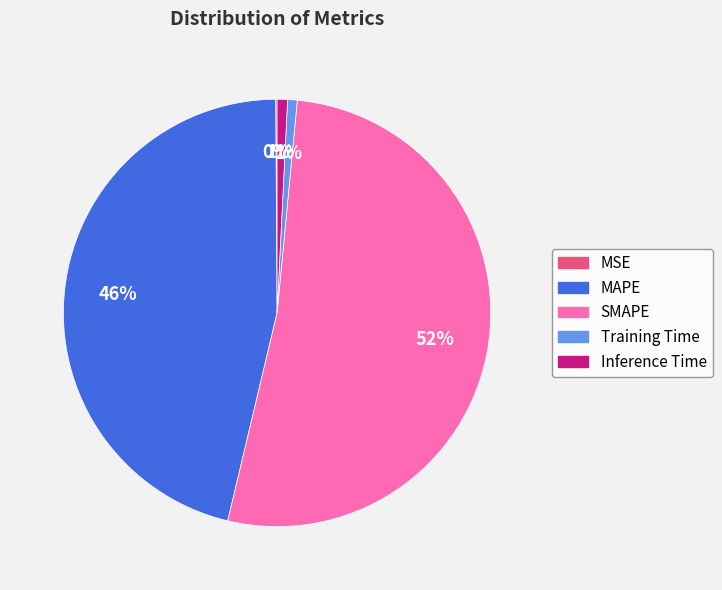

What is the largest slice in the pie chart?

SMAPE